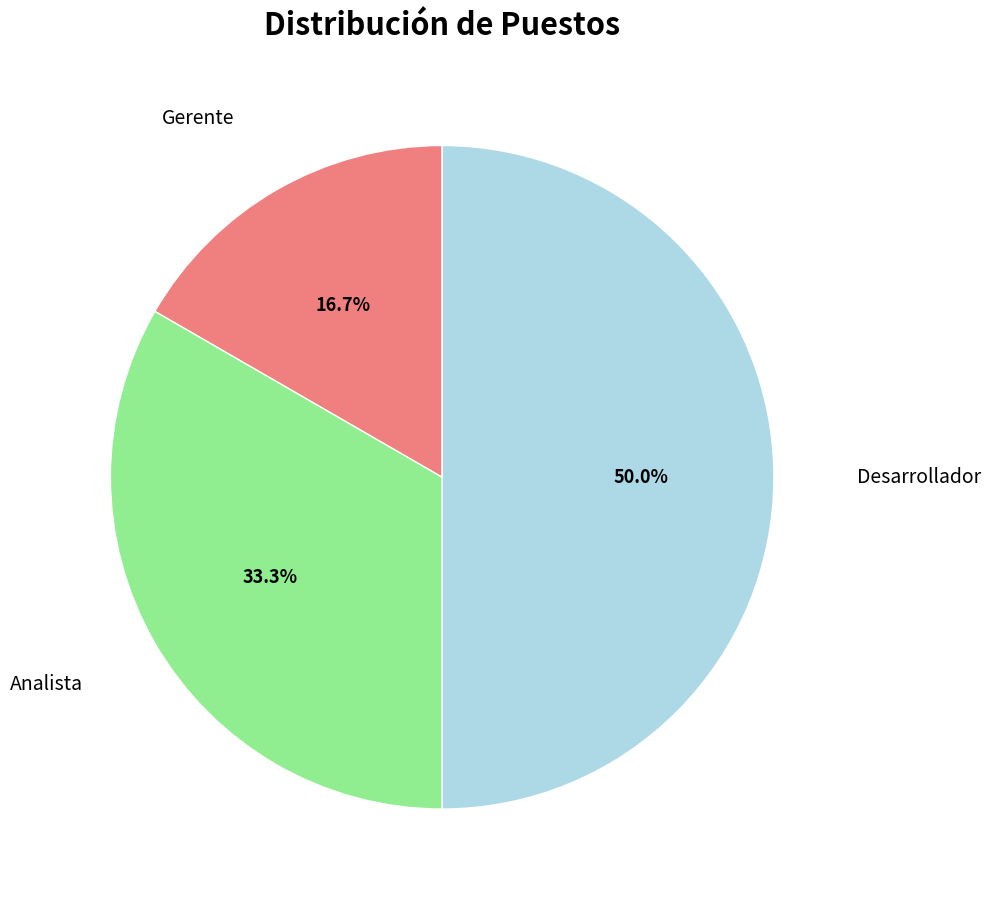

How many segments does this pie chart have?

3